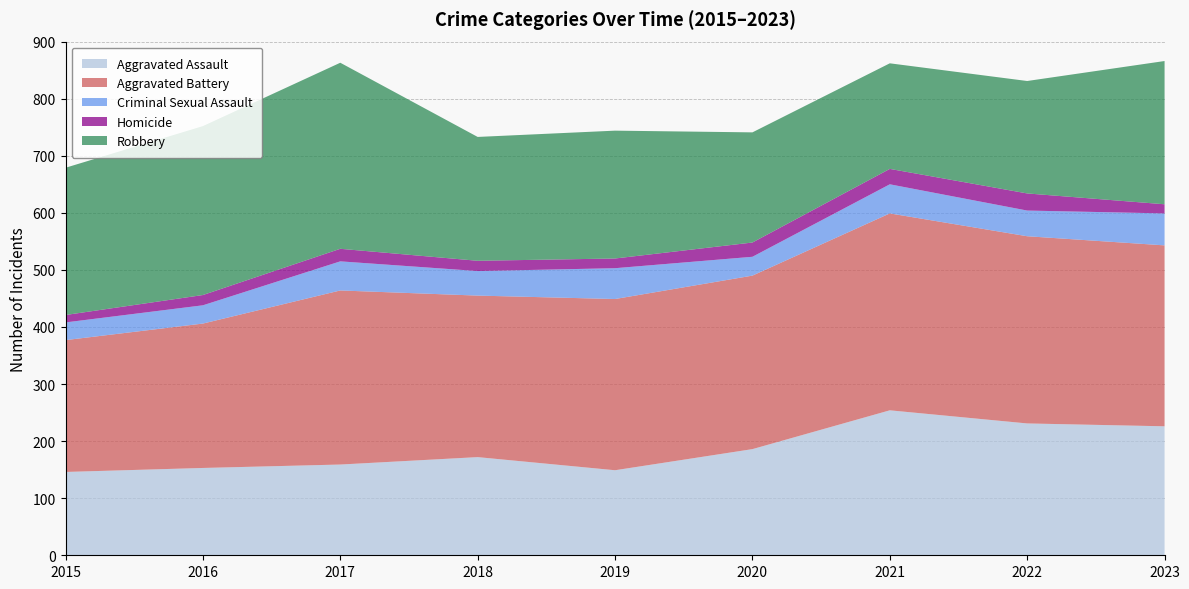

Reading left to right, what are all the values shown in this chart?

Aggravated Assault: 146	153	159	172	149	186	254	231	226
Aggravated Battery: 231	253	305	283	300	304	345	328	317
Criminal Sexual Assault: 31	32	51	43	54	33	51	45	56
Homicide: 13	18	22	18	17	25	27	30	16
Robbery: 258	296	326	217	224	193	185	197	251